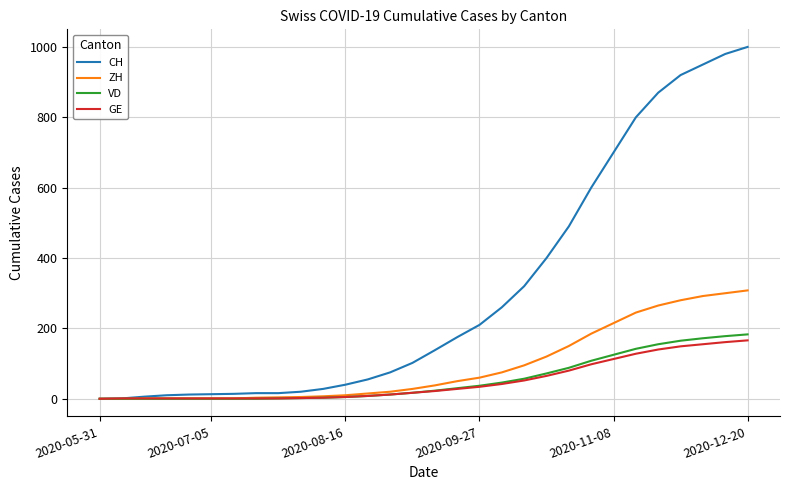

Which series has the largest range (max minus min)?

CH